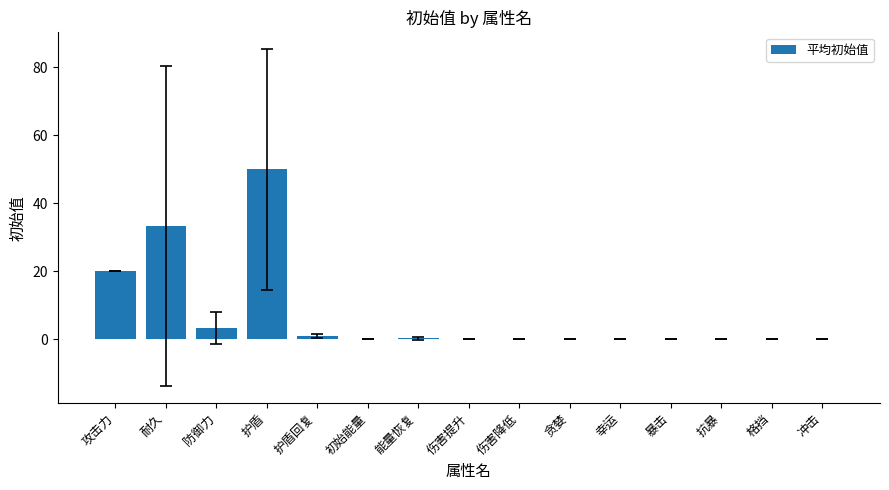

What is the sum of all values?

108.0